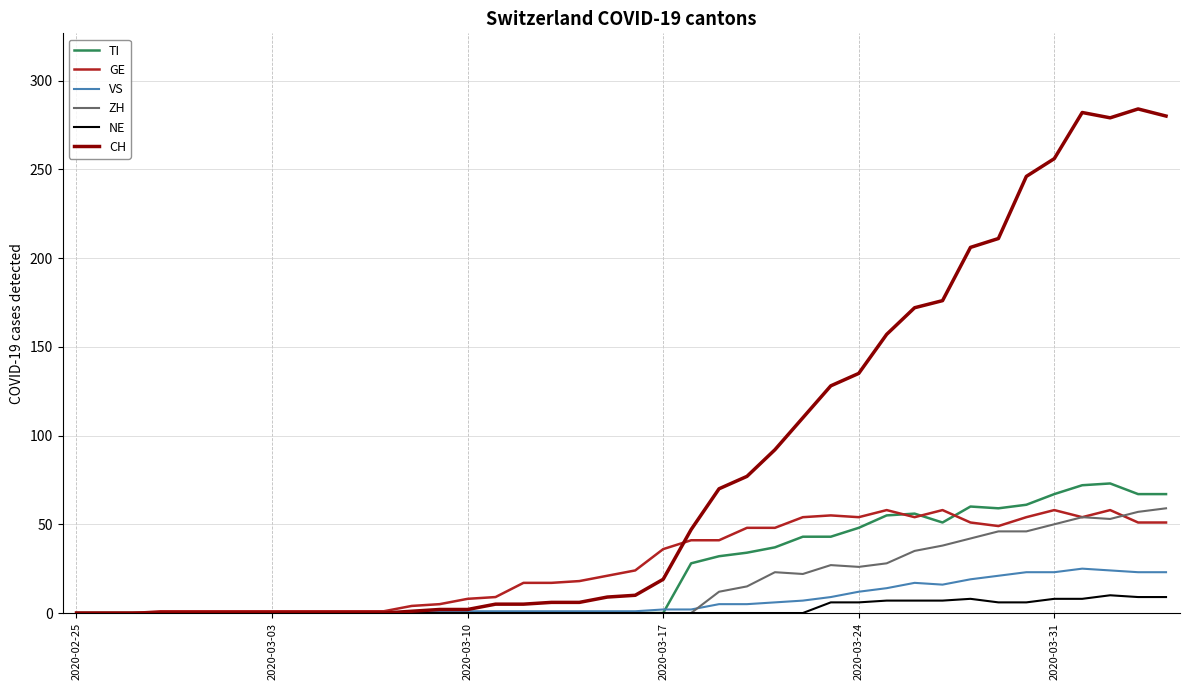

What is the greatest value displayed?

284